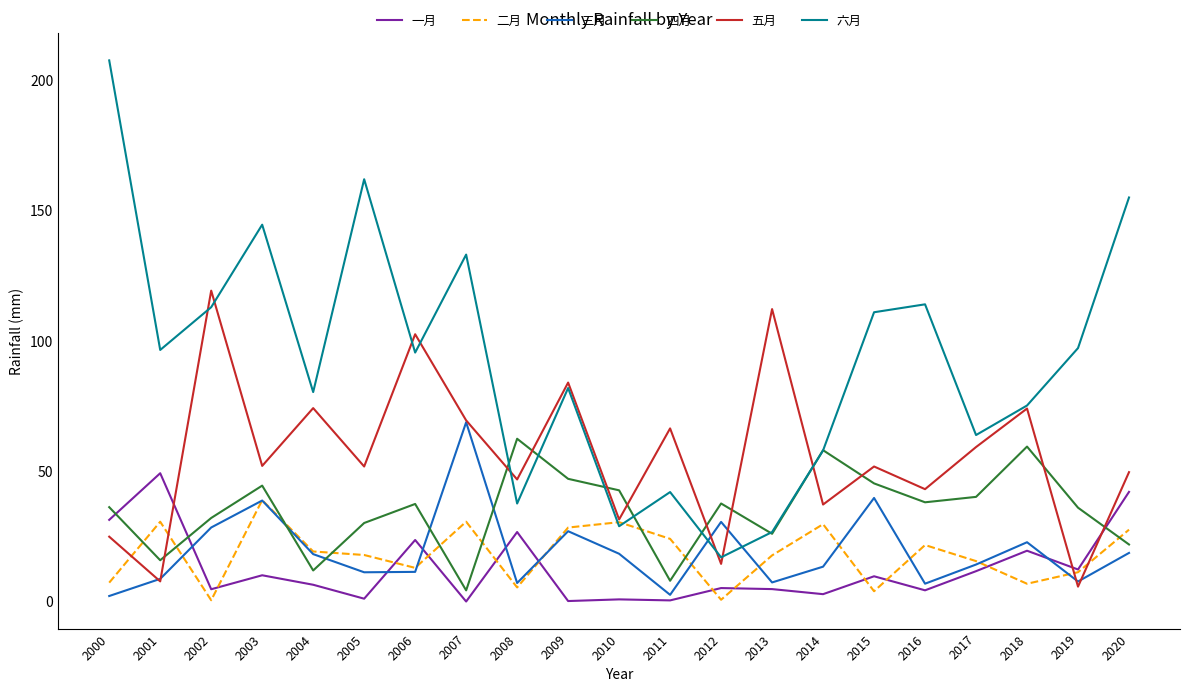

How many lines are shown in the chart?

6